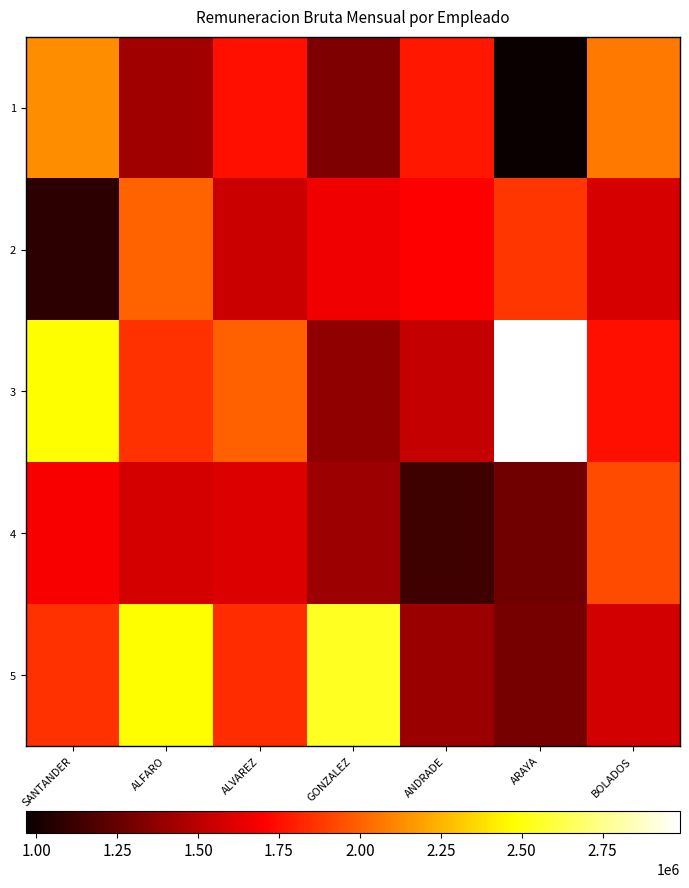

List the series in order of their peak value, lowest first.

4, 2, 1, 5, 3